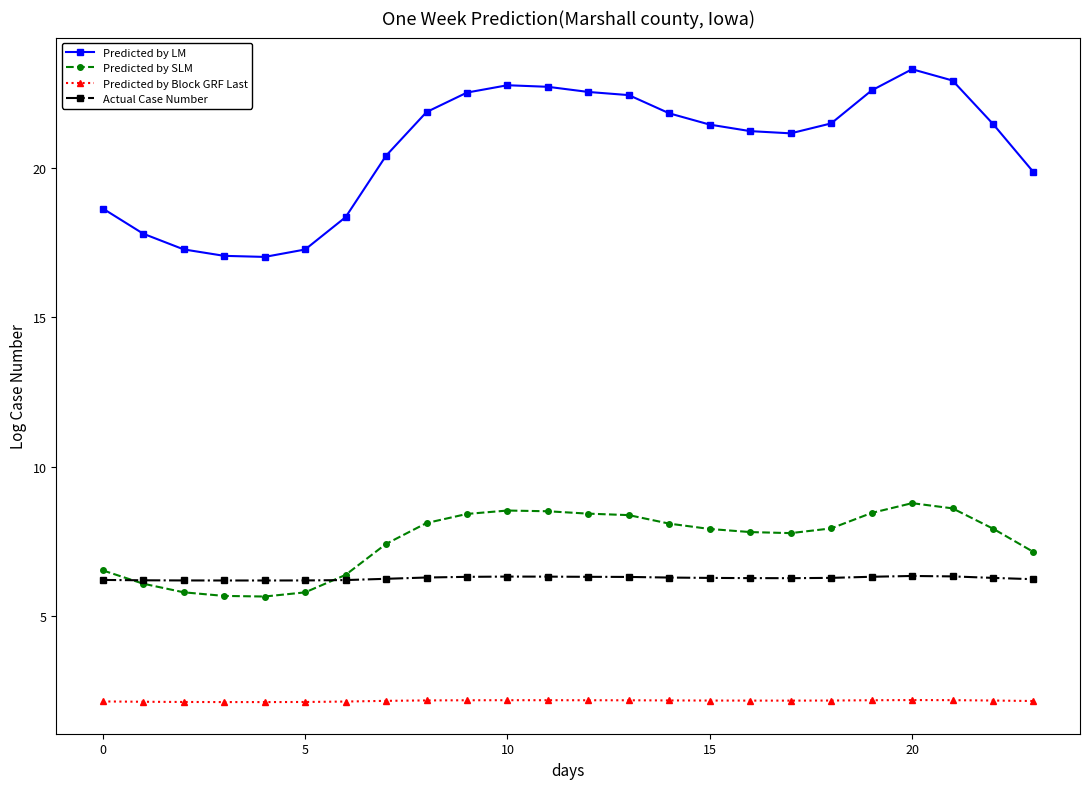

What is the minimum value shown in the chart?

2.1